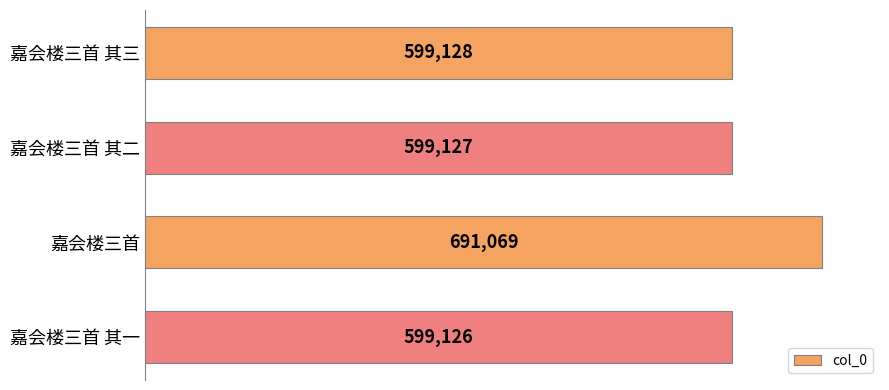

How many values are below 599128?

2